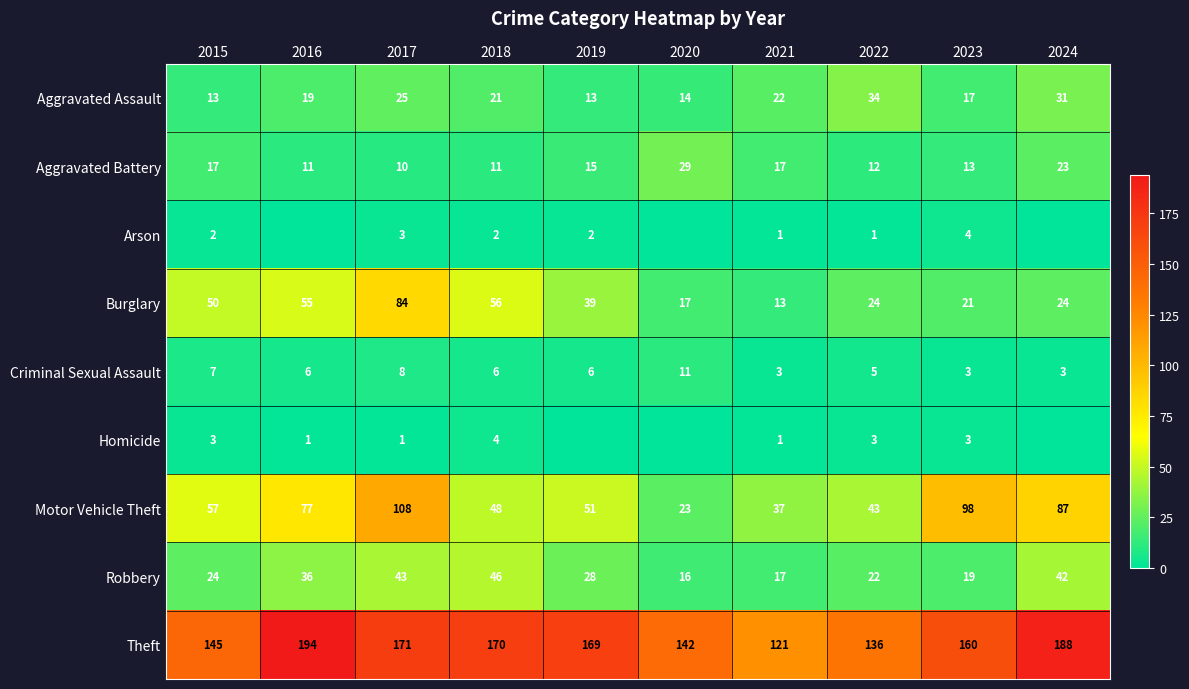

What is the difference between the second highest and second lowest values in the Robbery series?

26